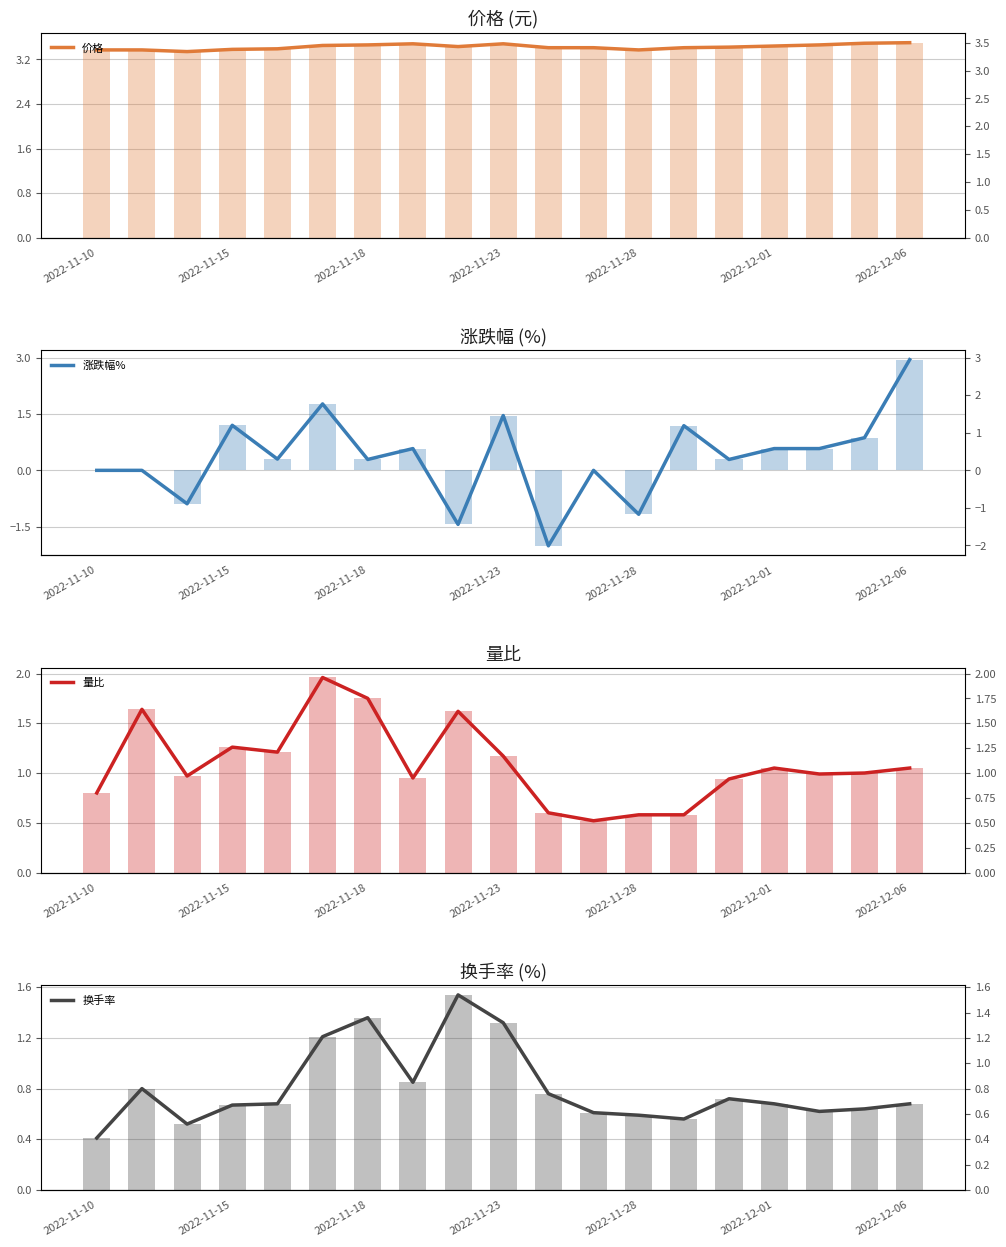

What is the sum of all 涨跌幅% values?

6.5